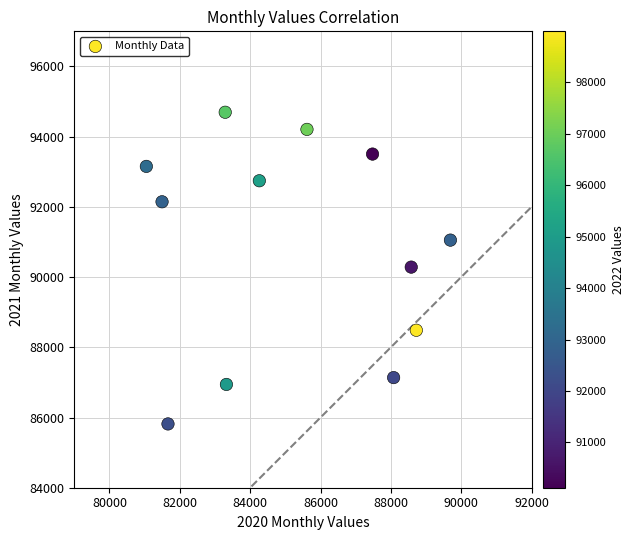

What is the range of X values (max minus min)?

8644